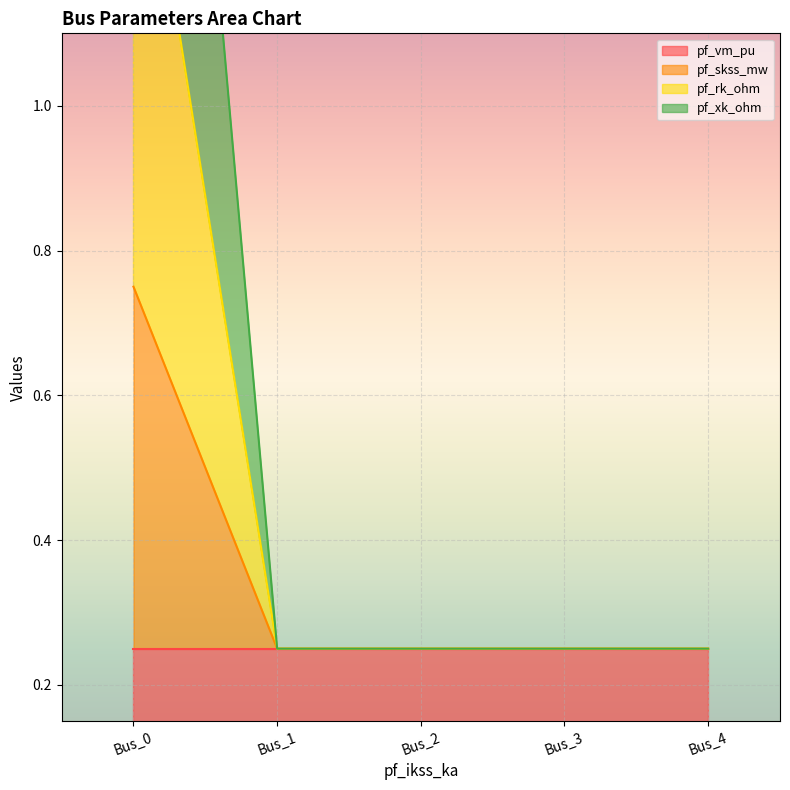

What is the maximum value shown in the chart?

2.5